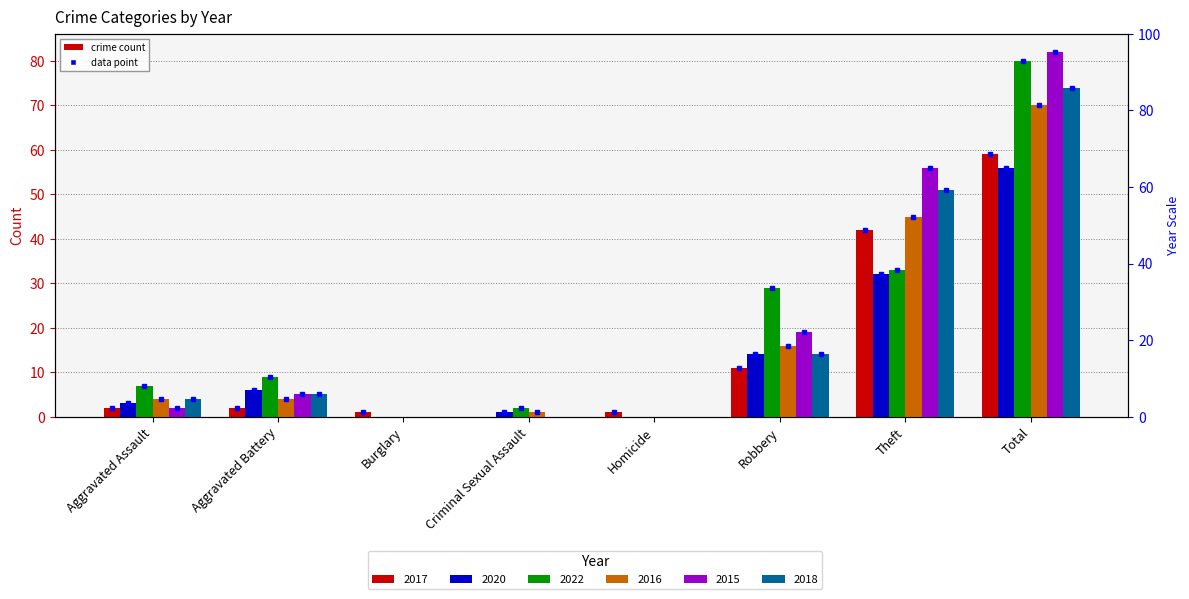

Reading left to right, list all the values displayed in this chart.

2017: Aggravated Assault=2	Aggravated Battery=2	Burglary=1	Criminal Sexual Assault=0	Homicide=1	Robbery=11	Theft=42	Total=59
2020: Aggravated Assault=3	Aggravated Battery=6	Burglary=0	Criminal Sexual Assault=1	Homicide=0	Robbery=14	Theft=32	Total=56
2022: Aggravated Assault=7	Aggravated Battery=9	Burglary=0	Criminal Sexual Assault=2	Homicide=0	Robbery=29	Theft=33	Total=80
2016: Aggravated Assault=4	Aggravated Battery=4	Burglary=0	Criminal Sexual Assault=1	Homicide=0	Robbery=16	Theft=45	Total=70
2015: Aggravated Assault=2	Aggravated Battery=5	Burglary=0	Criminal Sexual Assault=0	Homicide=0	Robbery=19	Theft=56	Total=82
2018: Aggravated Assault=4	Aggravated Battery=5	Burglary=0	Criminal Sexual Assault=0	Homicide=0	Robbery=14	Theft=51	Total=74